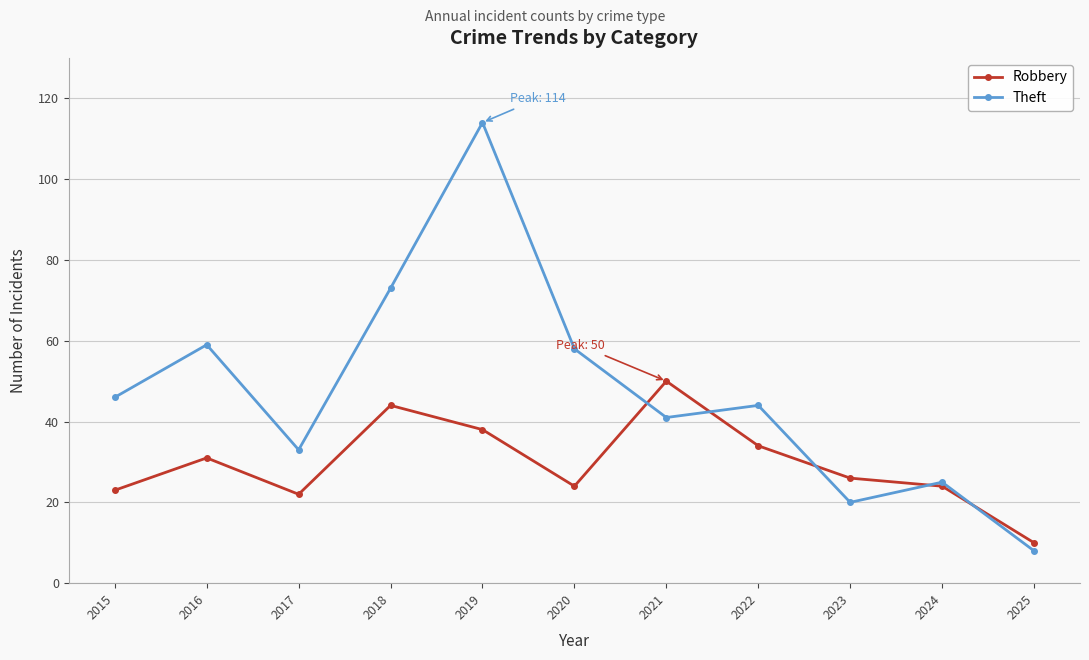

Read the Theft value at 2017, to the nearest 50.

50